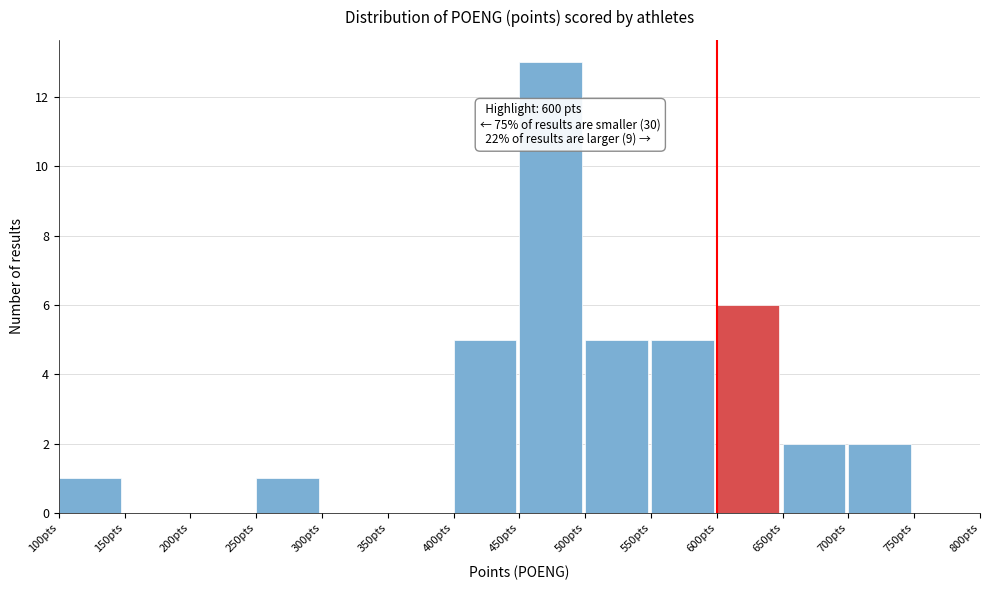

Over which range of the x-axis is the bar tallest?

450 to 500